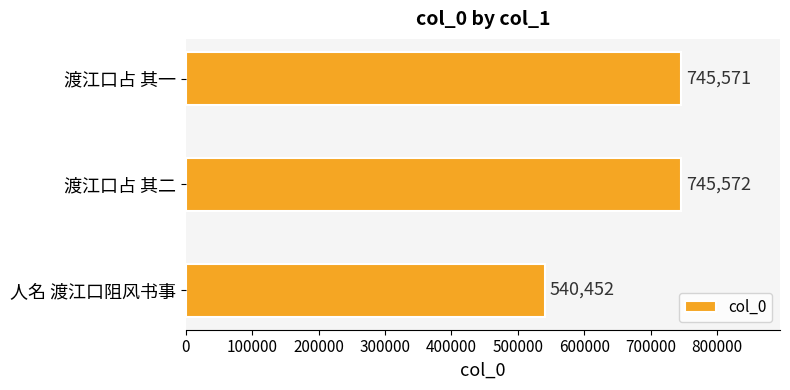

Reading bottom to top, list all the values displayed in this chart.

人名 渡江口阻风书事=540452	渡江口占 其二=745572	渡江口占 其一=745571